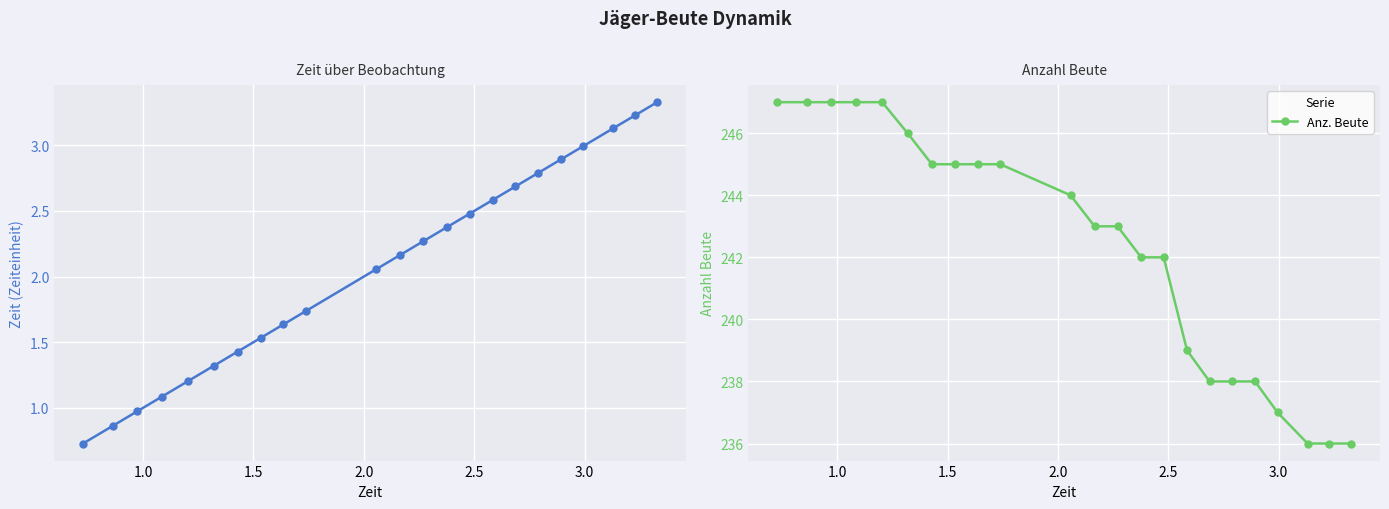

What is the highest value of the Anz. Beute series?

247